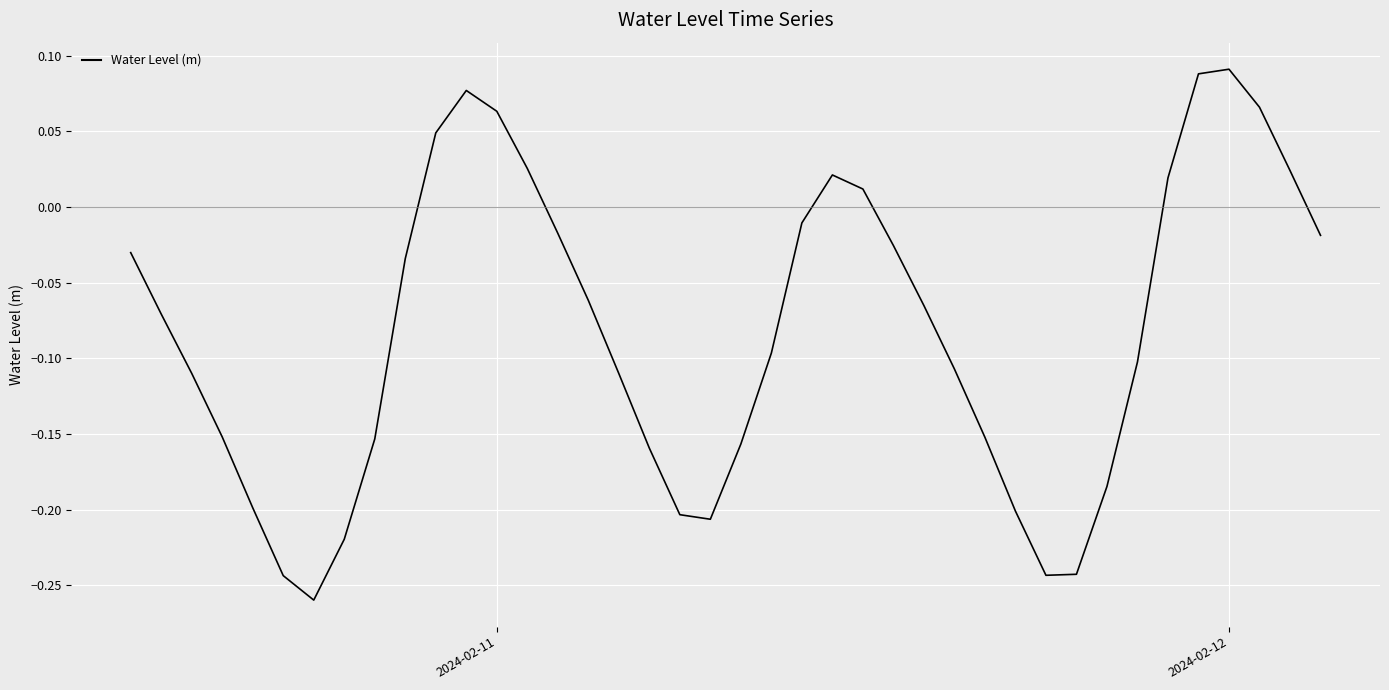

How many series are shown in this chart?

1